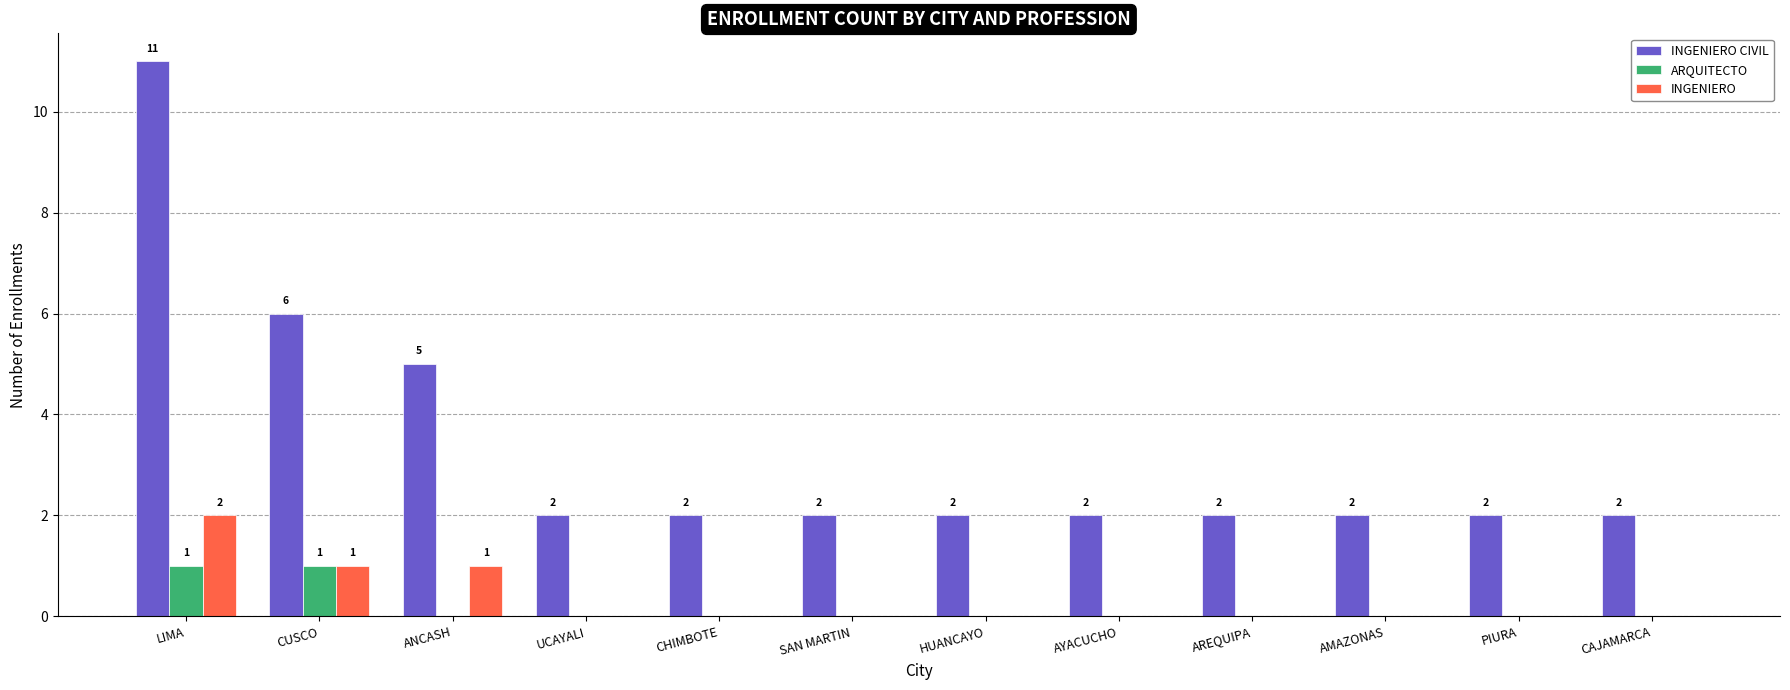

How many groups of bars are there?

12